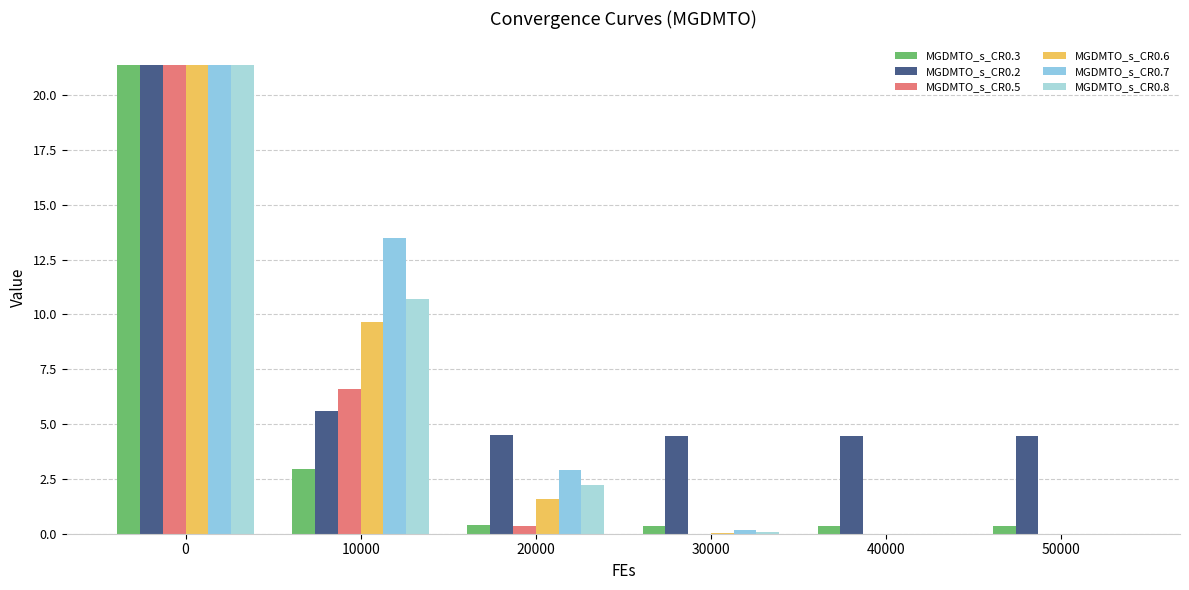

The value of MGDMTO_s_CR0.3 at 0 is 4.4. True or false?

False